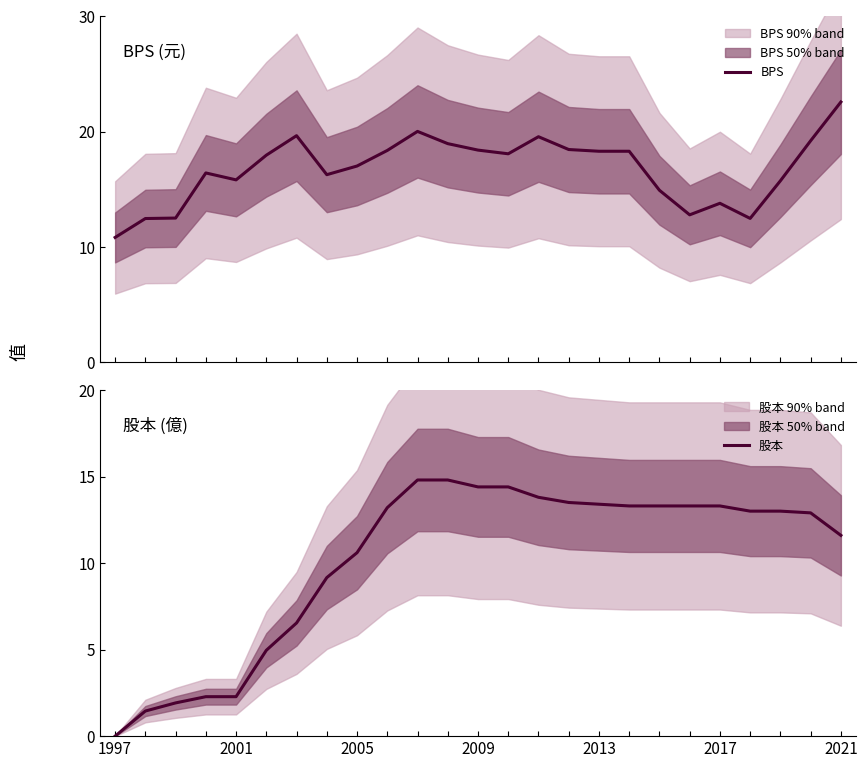

What is the minimum value for BPS?

10.8